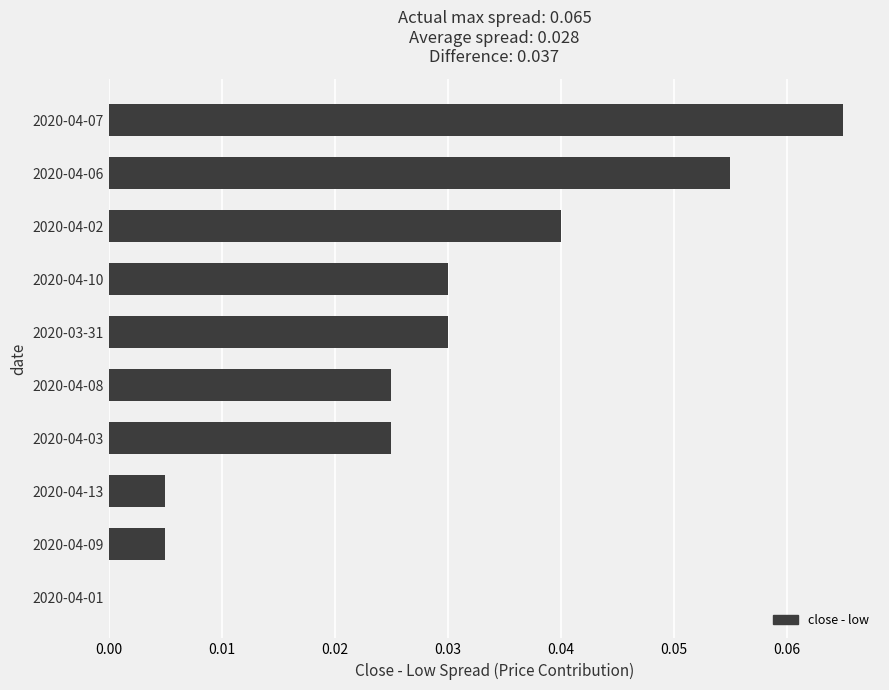

What is the sum of all values?

0.3